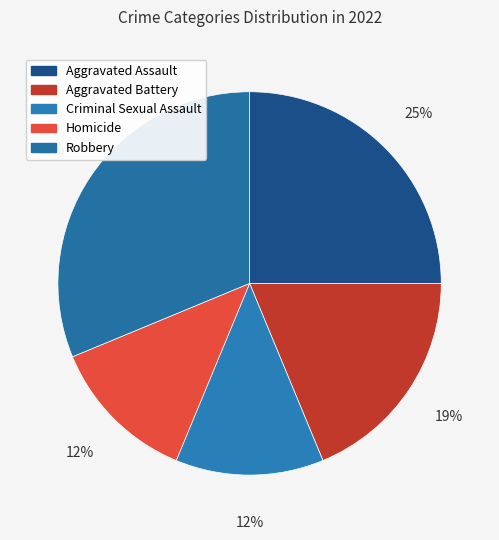

To the nearest percent, what is the difference between the largest and smallest slice percentages?

19%